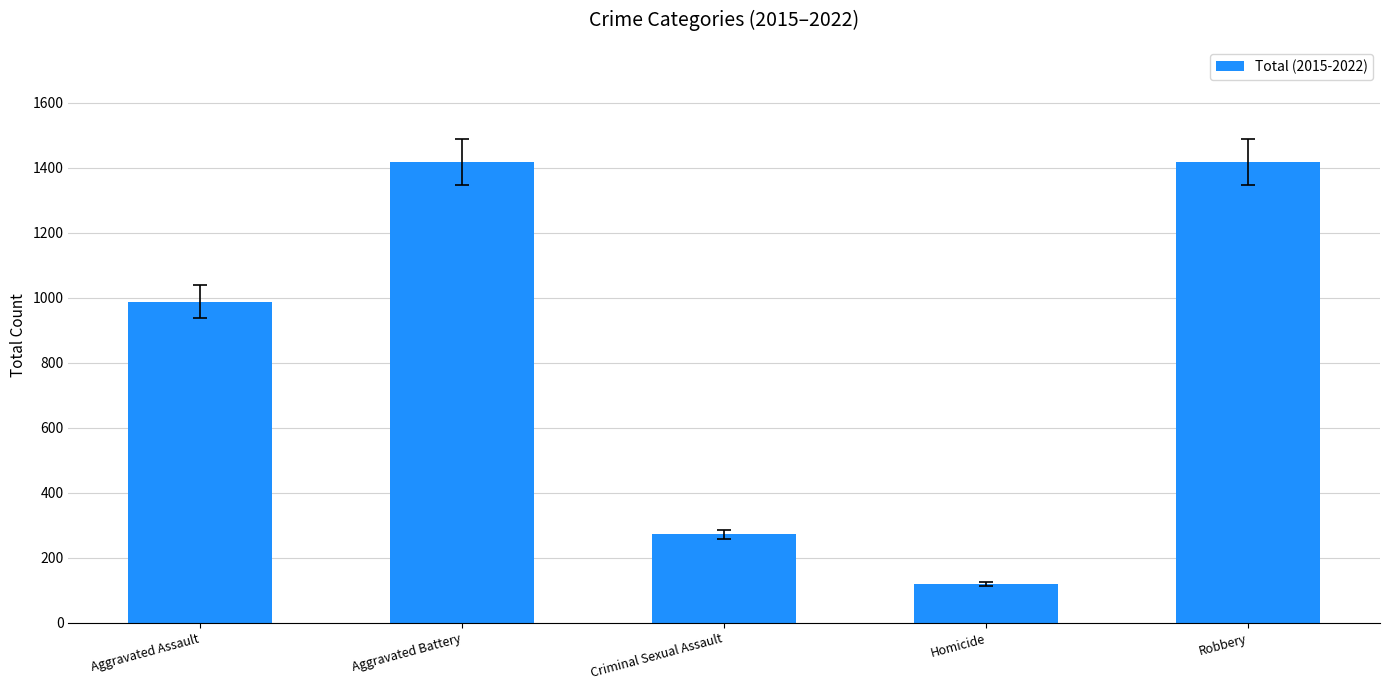

How many bars are there in total?

5